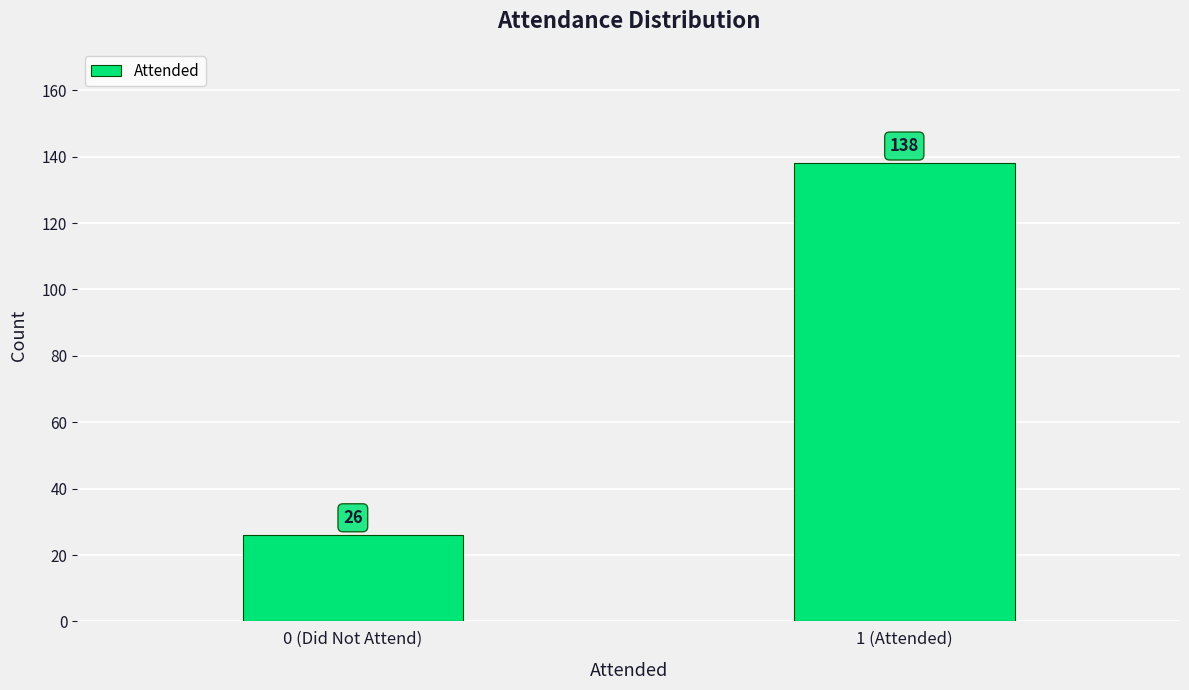

Reading left to right, what are all the values shown in this chart?

0 (Did Not Attend)=26	1 (Attended)=138